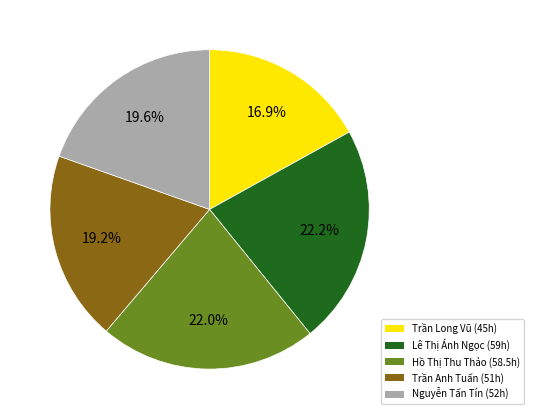

Which has a higher value, Hồ Thị Thu Thảo or Trần Anh Tuấn?

Hồ Thị Thu Thảo